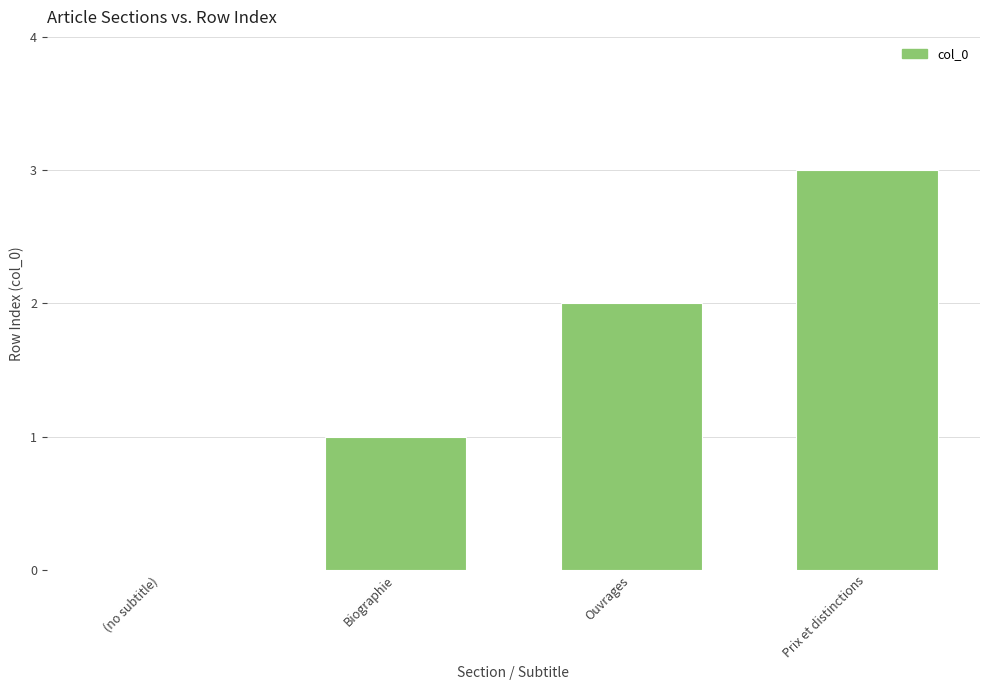

What is the change in value from (no subtitle) to Prix et distinctions?

+3